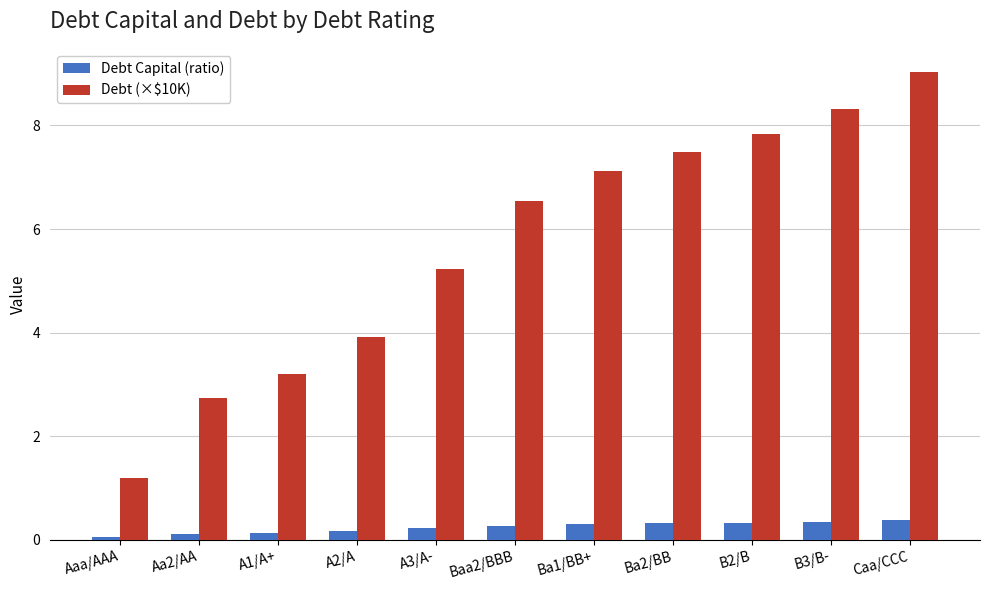

At which category is the sum across all series the highest?

Caa/CCC